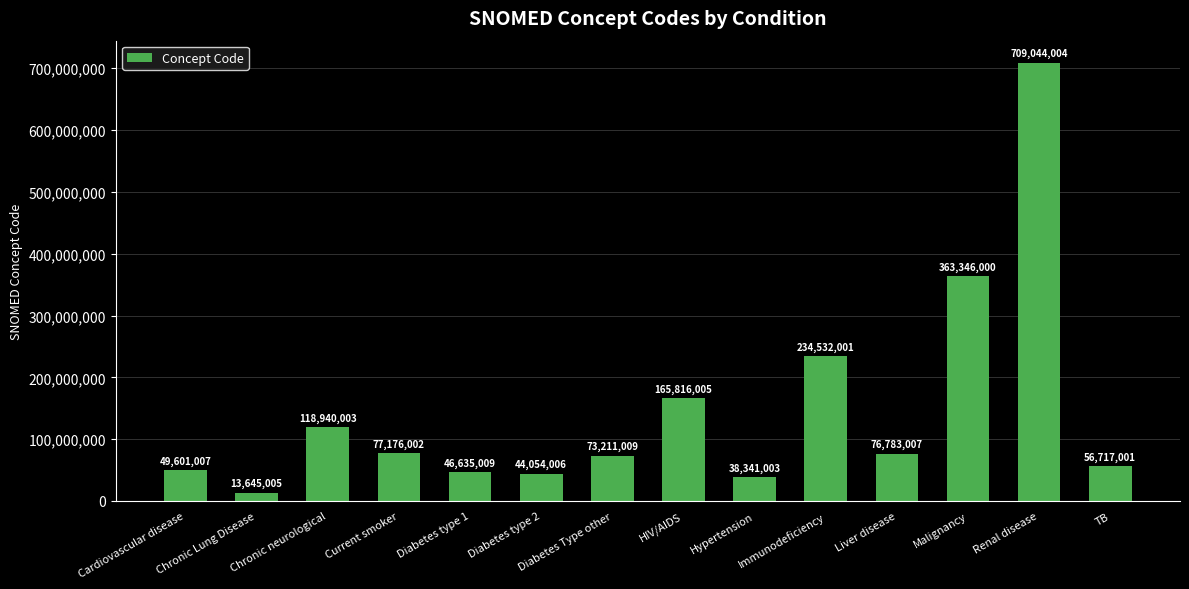

What is the maximum value shown in the chart?

709044004